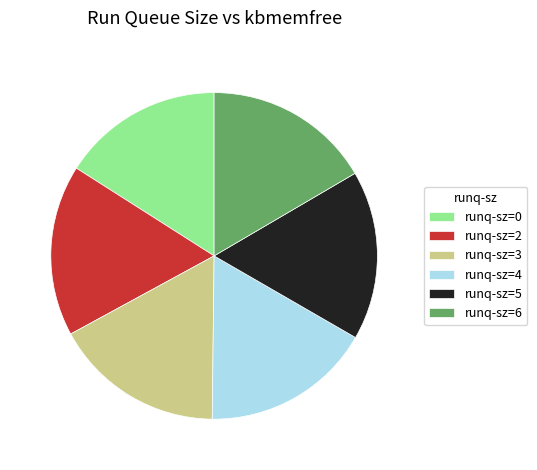

Is it true that runq-sz=0 is 16% of the pie?

True